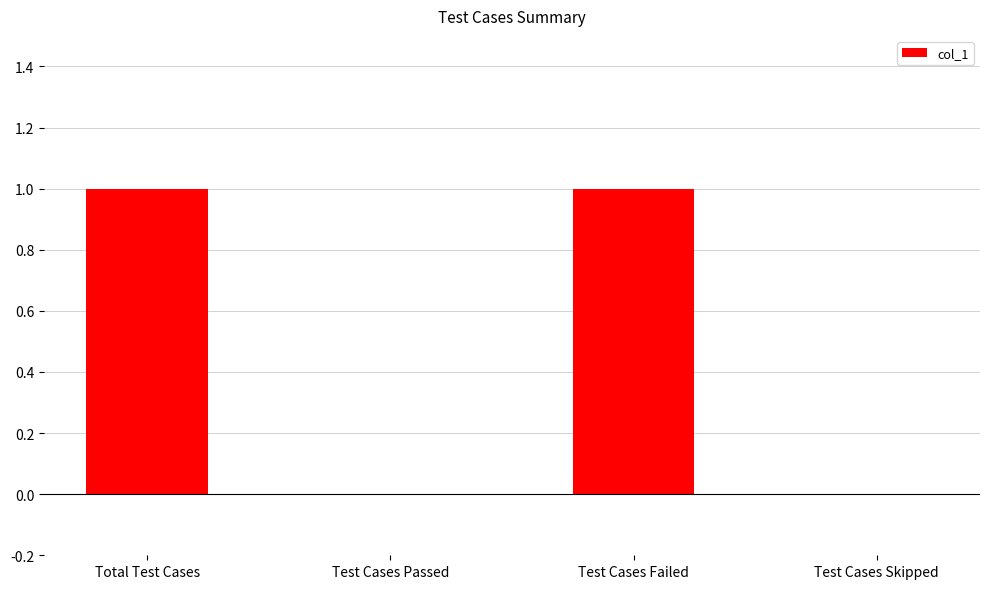

The value at Test Cases Failed is 2. True or false?

False